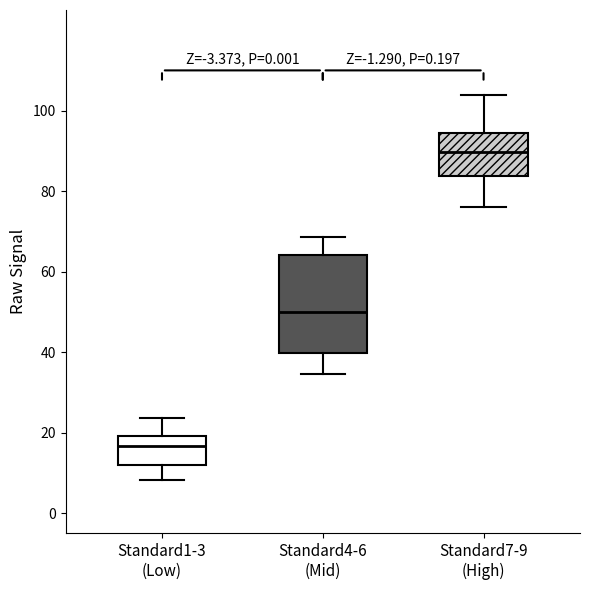

Reading left to right, read every box against the y-axis: the position of its median line, the range the box covers, and the ends of its whiskers. The values are not printed on the chart, so give them approximately, as read against the axis.

Standard1-3 (Low): median 16, box 12 to 20, whiskers 8 to 24
Standard4-6 (Mid): median 50, box 40 to 64, whiskers 34 to 68
Standard7-9 (High): median 90, box 84 to 94, whiskers 76 to 104